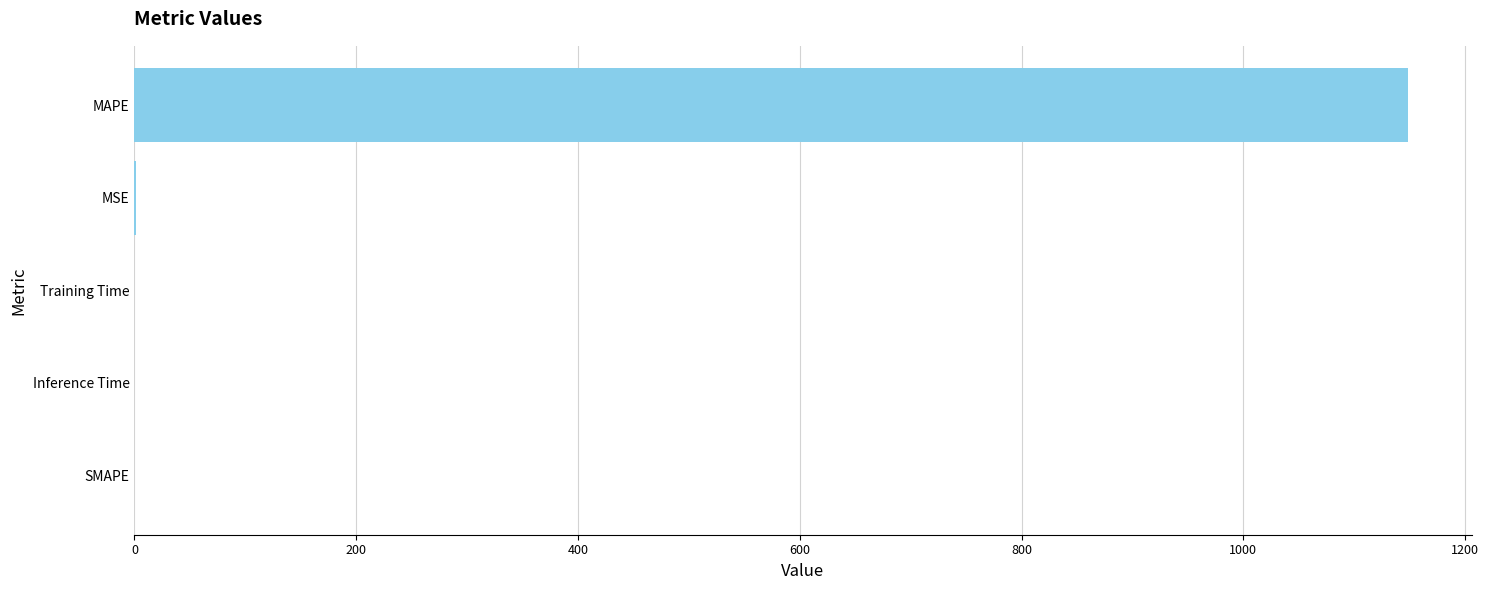

The chart shows a value of 0.0 at Inference Time. True or false?

True